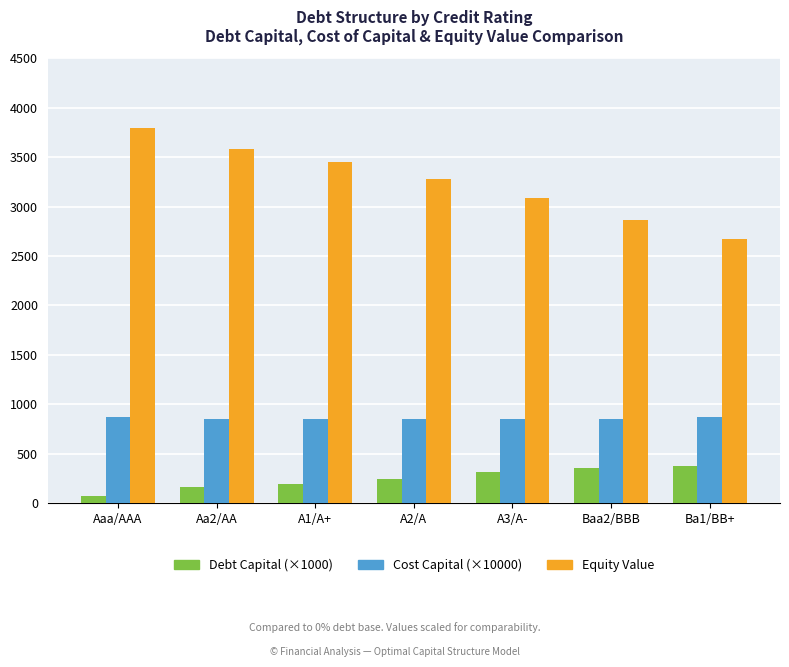

At Ba1/BB+, list the series in order from smallest to largest.

Debt Capital (×1000), Cost Capital (×10000), Equity Value